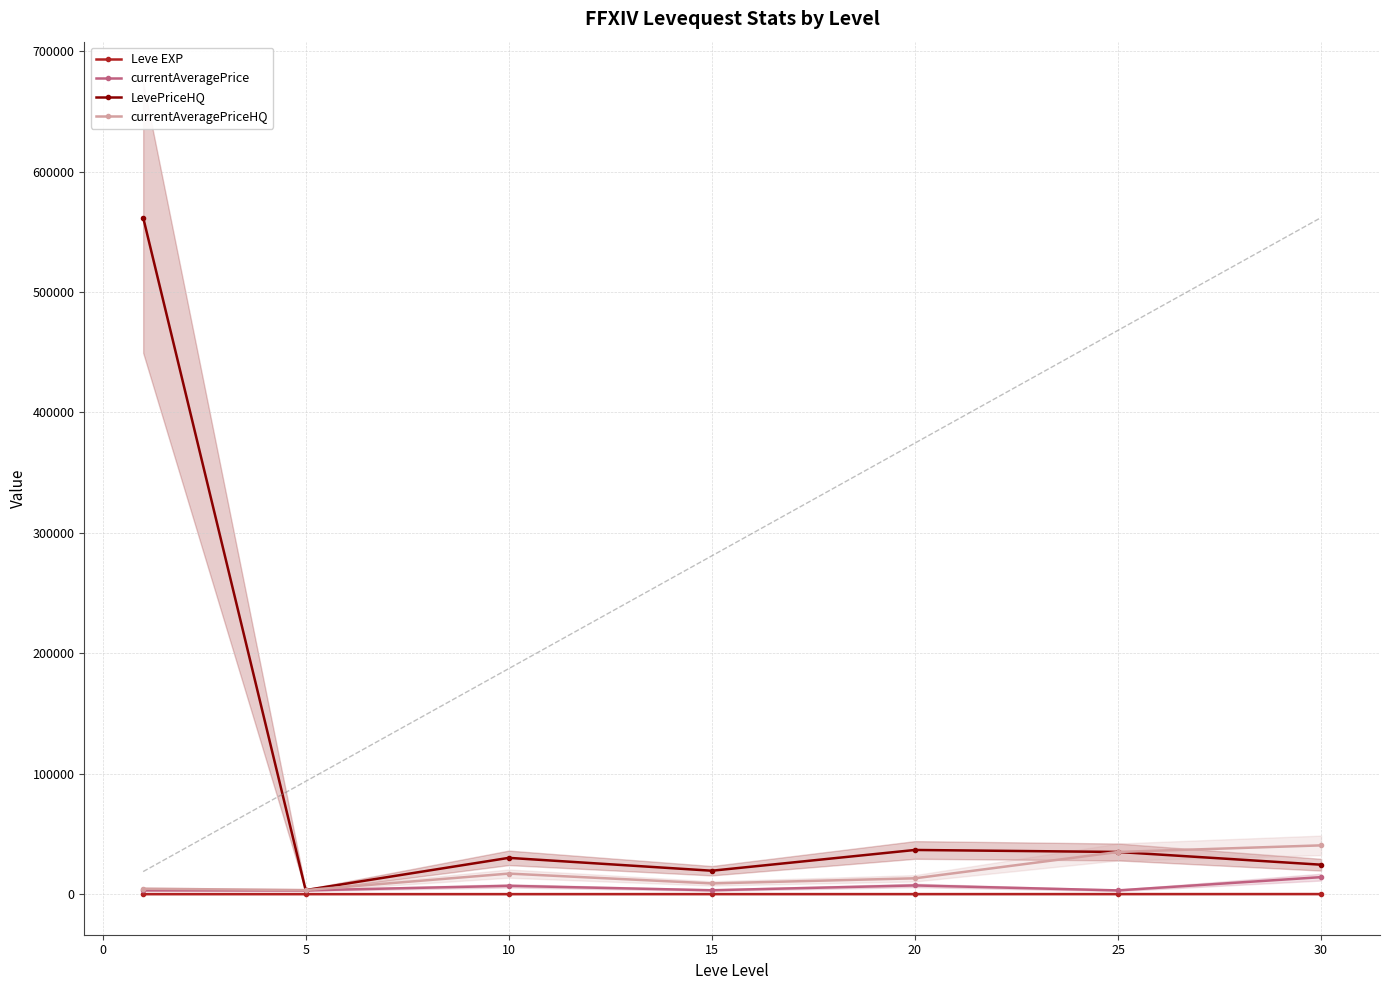

The value of currentAveragePriceHQ at 30 is 40483.5. True or false?

True